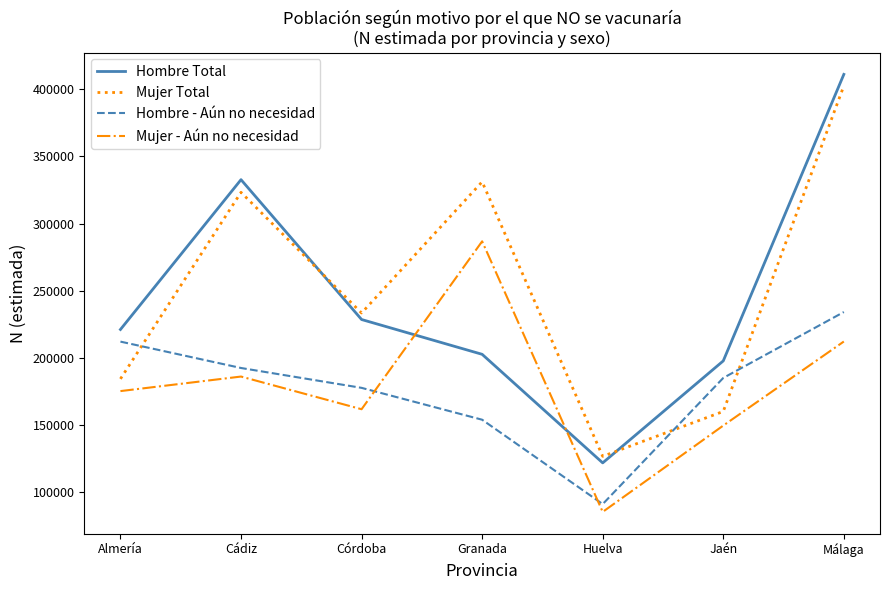

Between Jaén and Málaga, which series saw the biggest shift?

Mujer Total